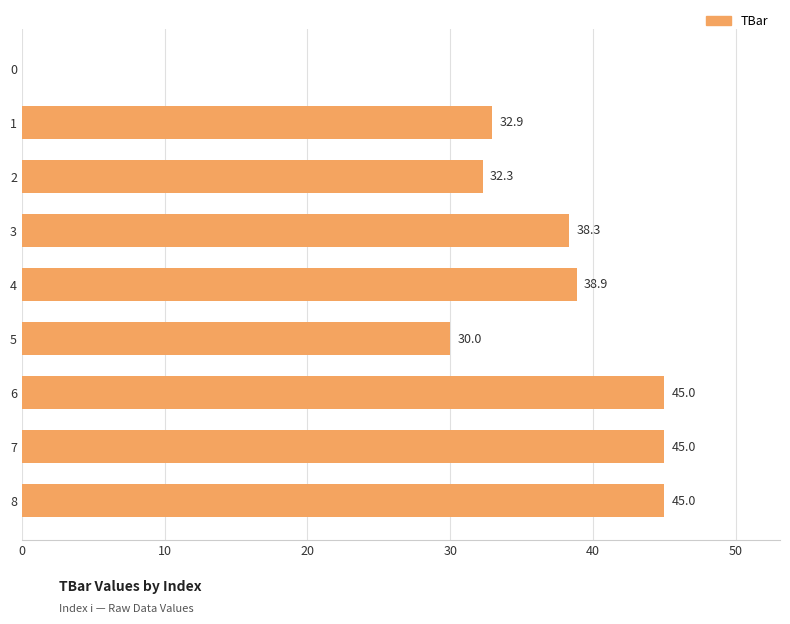

At which label is the value closest to 22?

5